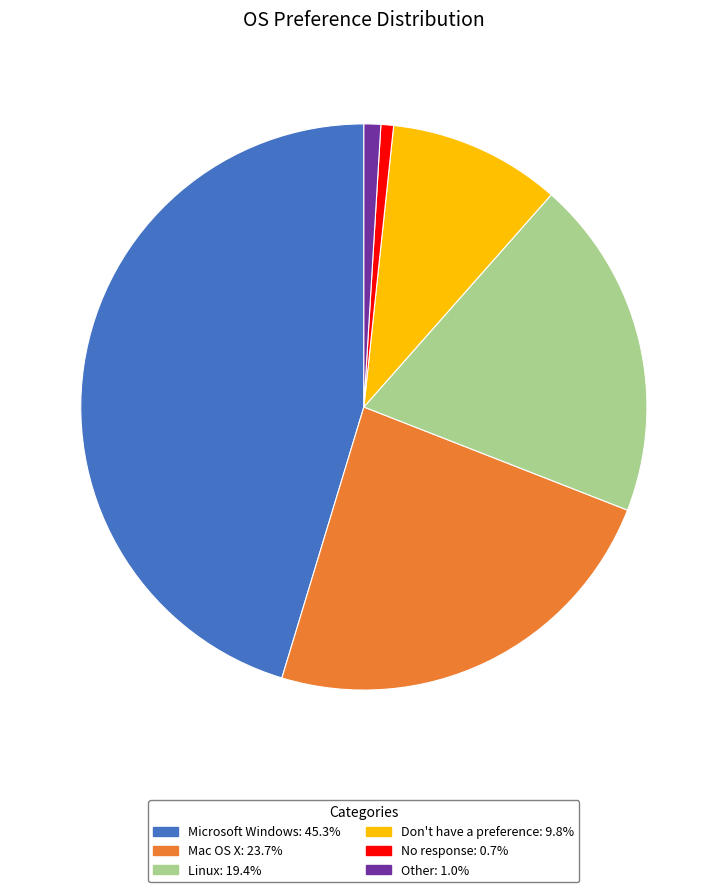

Count the number of slices in the pie.

6